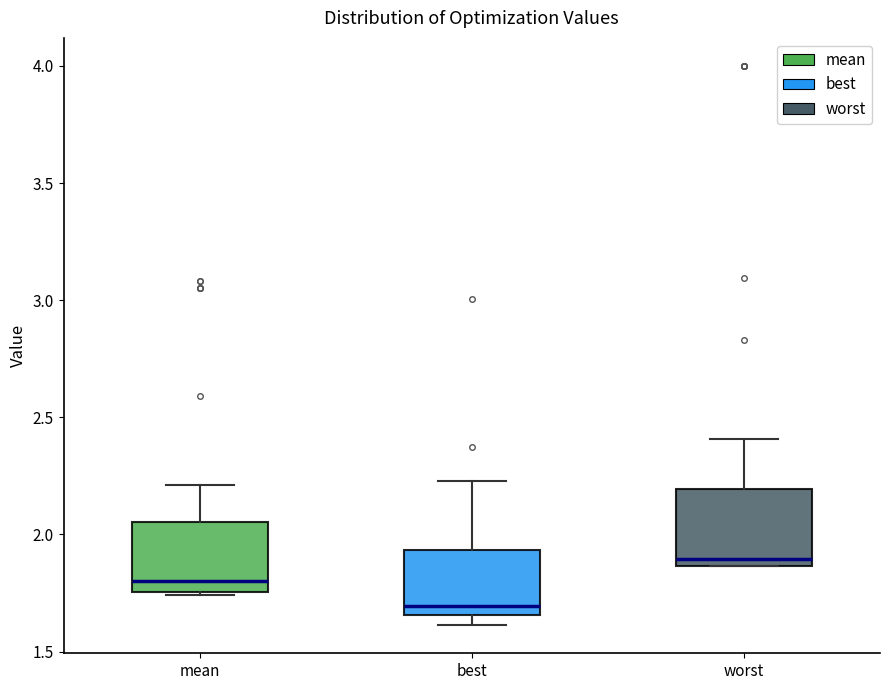

Which box has the highest median line?

worst